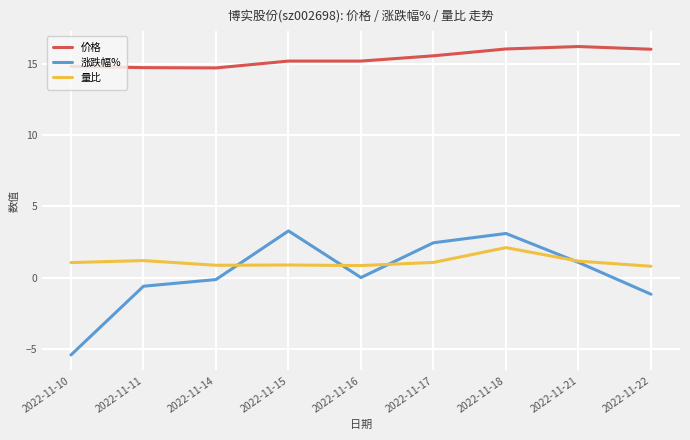

The value of 价格 at 2022-11-10 is 14.8. True or false?

True